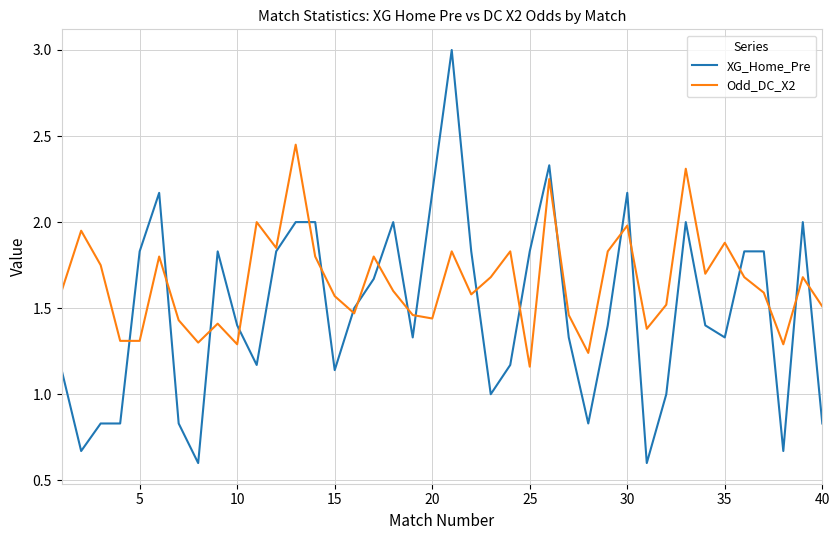

What is the sum of all Odd_DC_X2 values?

66.0